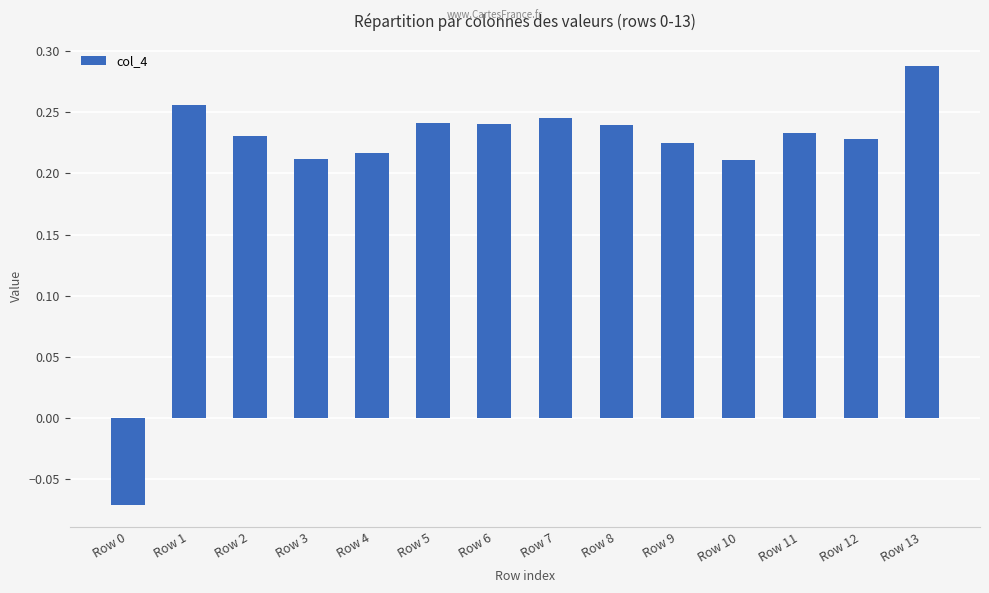

What is the sum of the values at Row 1 and Row 11?

0.5